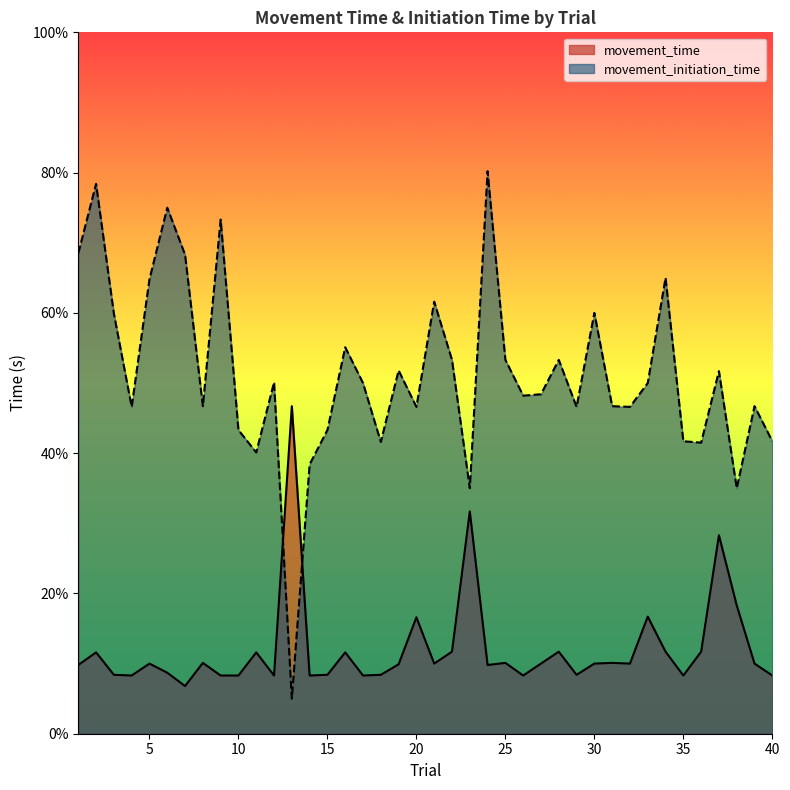

Count the number of data series in this chart.

2